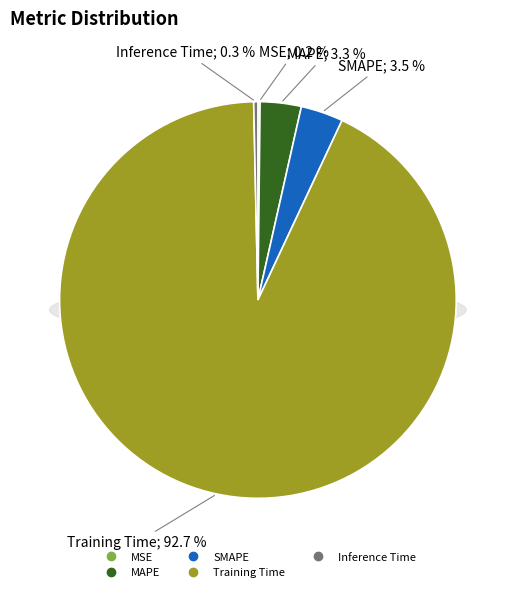

To the nearest percent, what is the combined percentage of Training Time and MSE?

93%